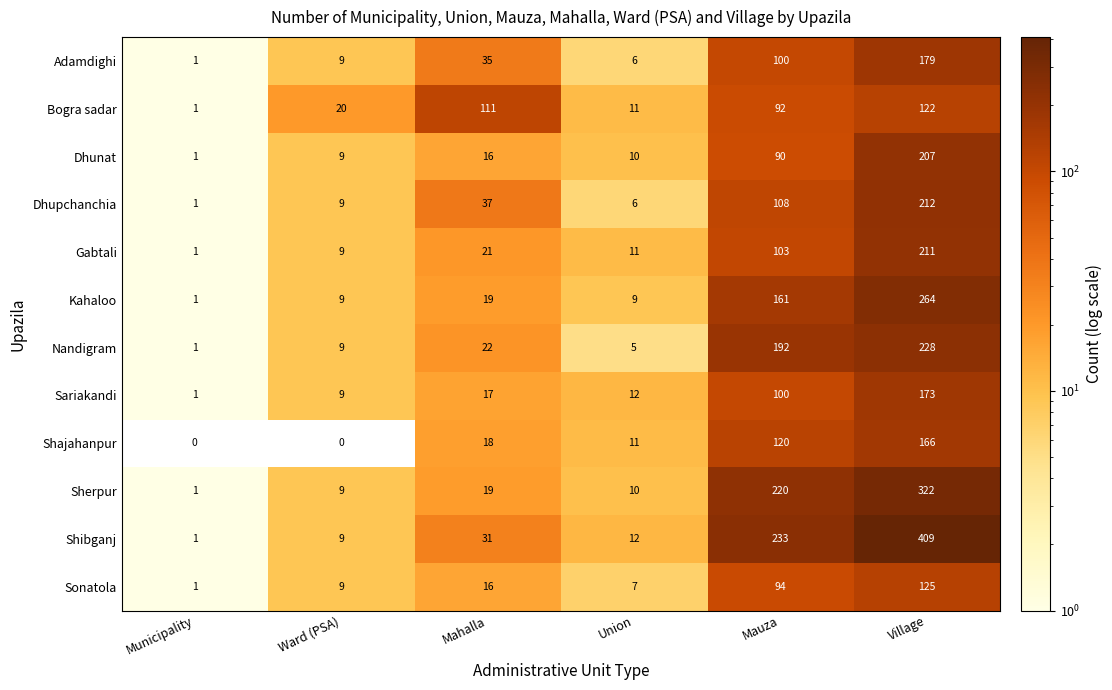

Which series has the largest total across all categories?

Shibganj